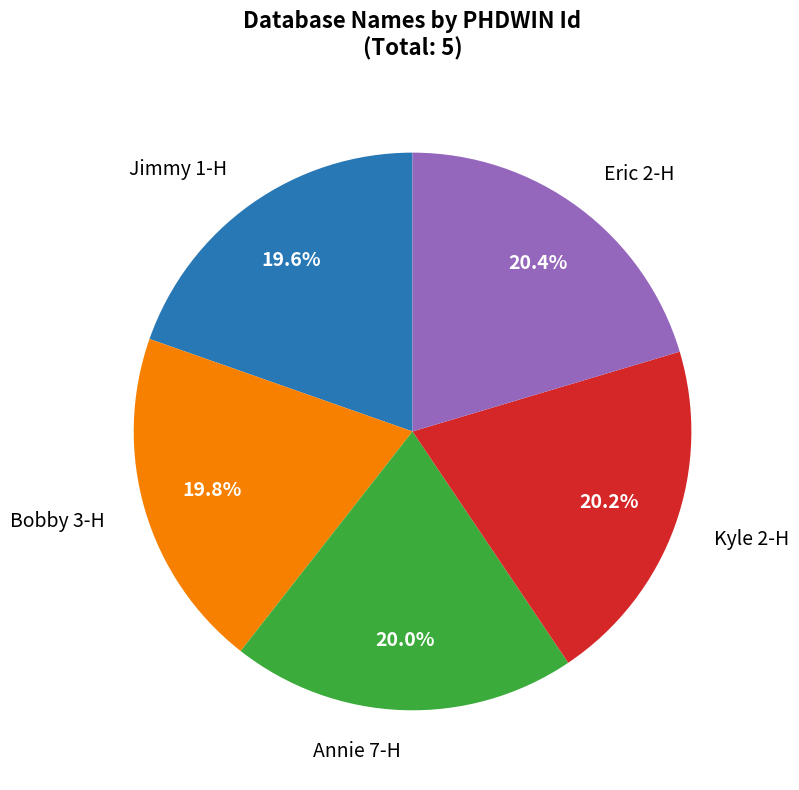

Is there any slice that represents more than half of the pie?

No